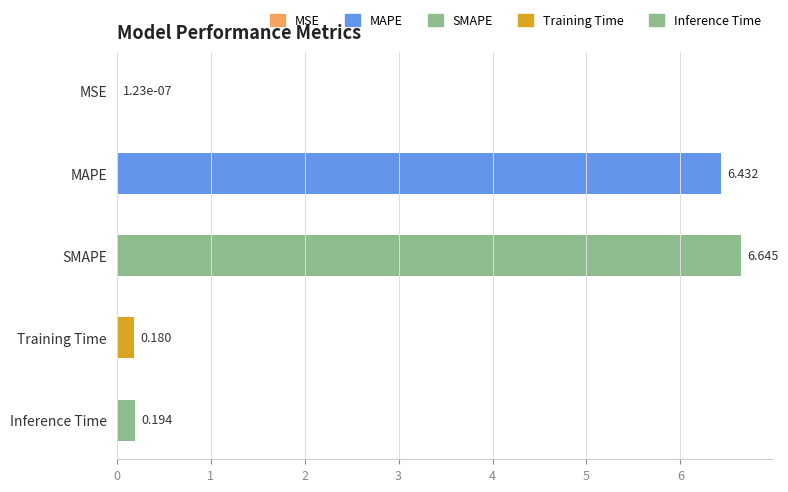

Where is the data nearest to the value 3?

Inference Time